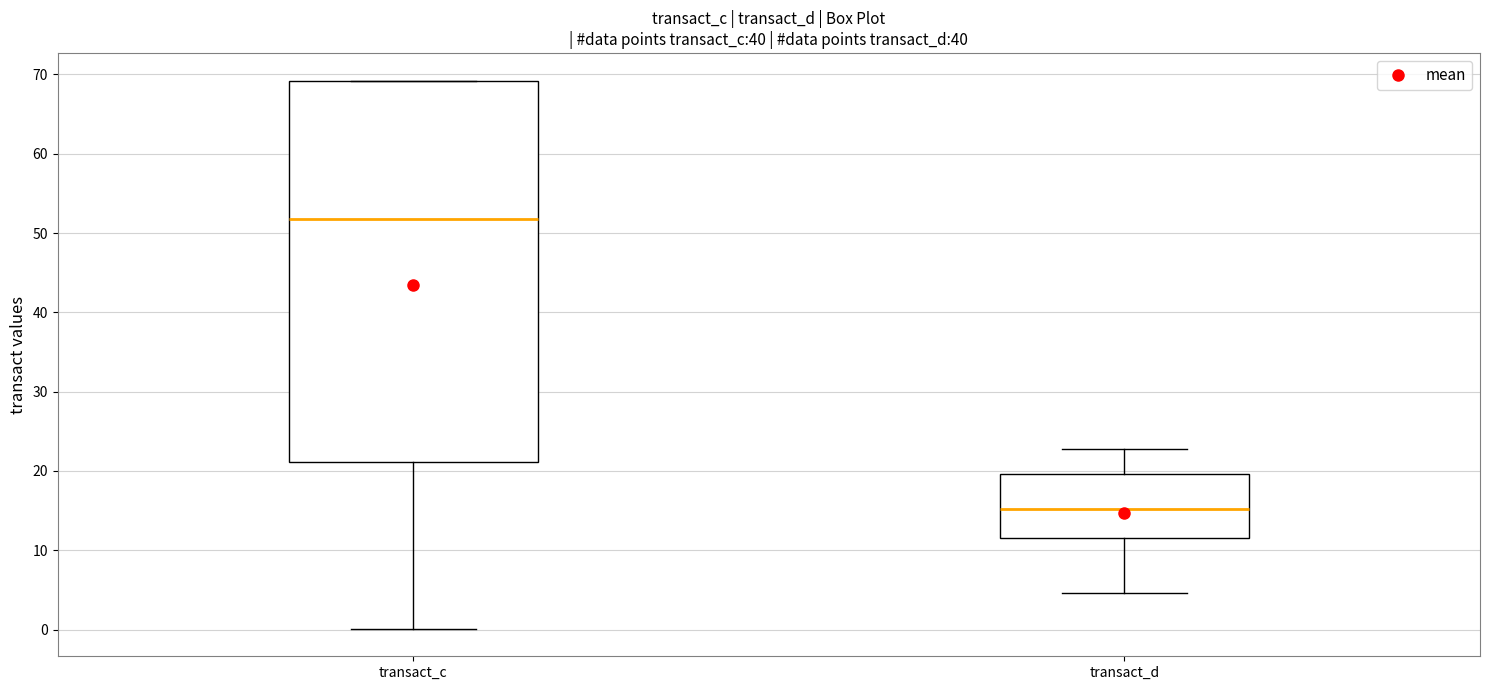

Reading left to right, transcribe this box plot: for each box, give where its median line is, the range the box spans, and where its two whiskers end, as read against the y-axis. The values are not printed on the chart, so give them approximately, as read against the axis.

transact_c: median 52, box 21 to 69, whiskers 0 to 69
transact_d: median 15, box 12 to 20, whiskers 5 to 23